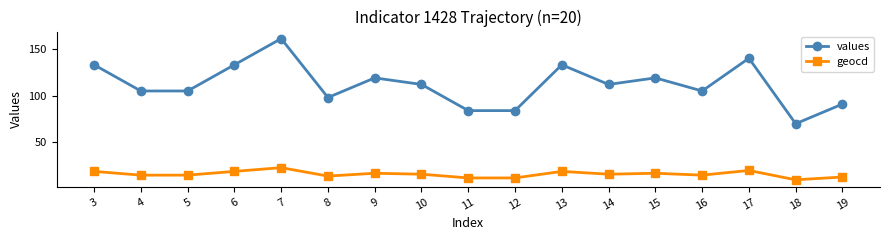

True or false: values has more than 1 points higher than both neighbors.

True